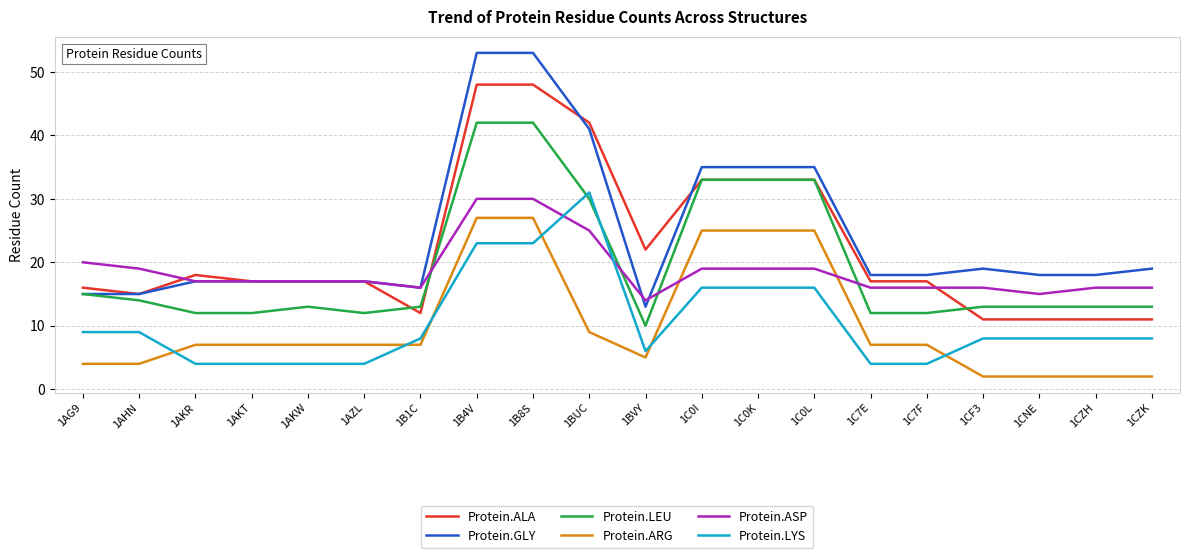

Which series ends up on top after the final intersection of Protein.ASP and Protein.GLY?

Protein.GLY